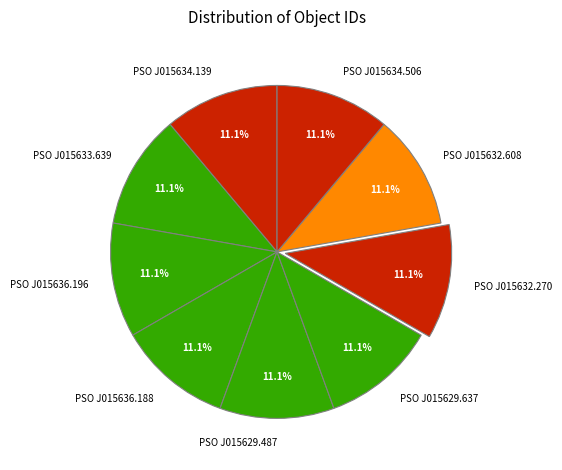

How many slices are in this pie chart?

9